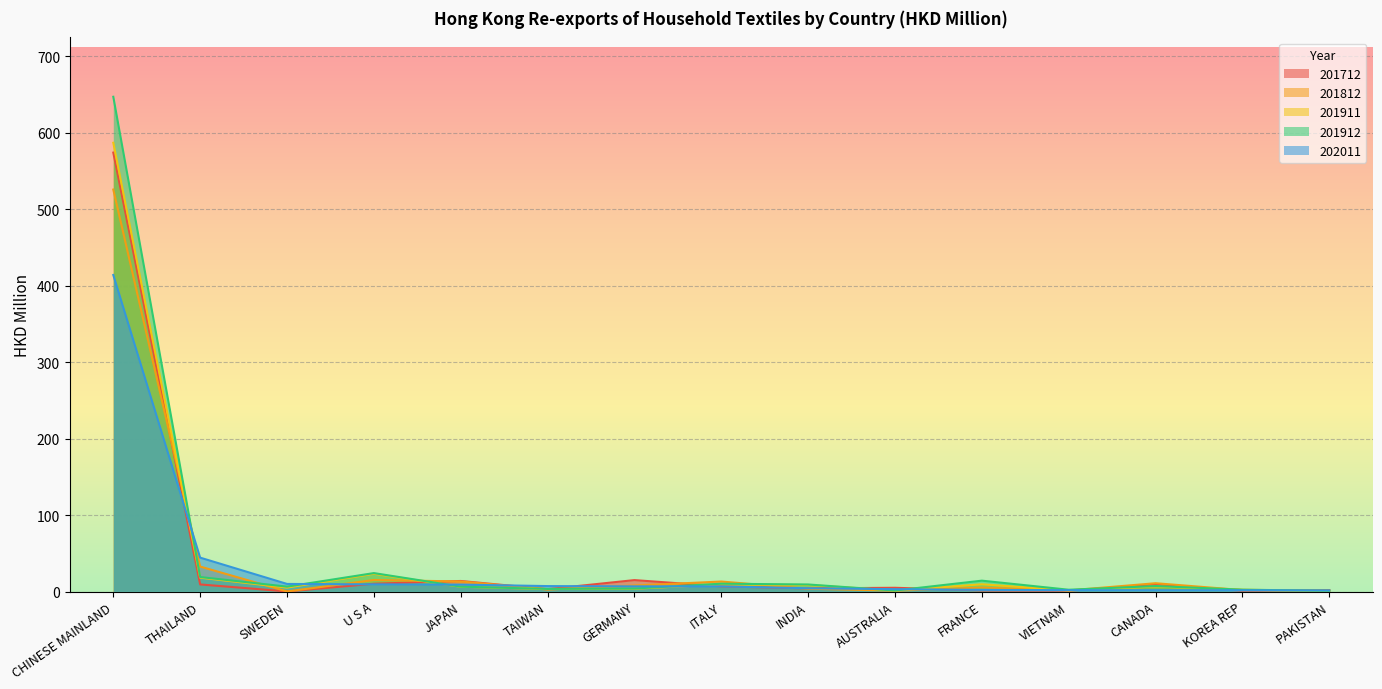

What is the difference between the highest and lowest values at JAPAN?

7.6